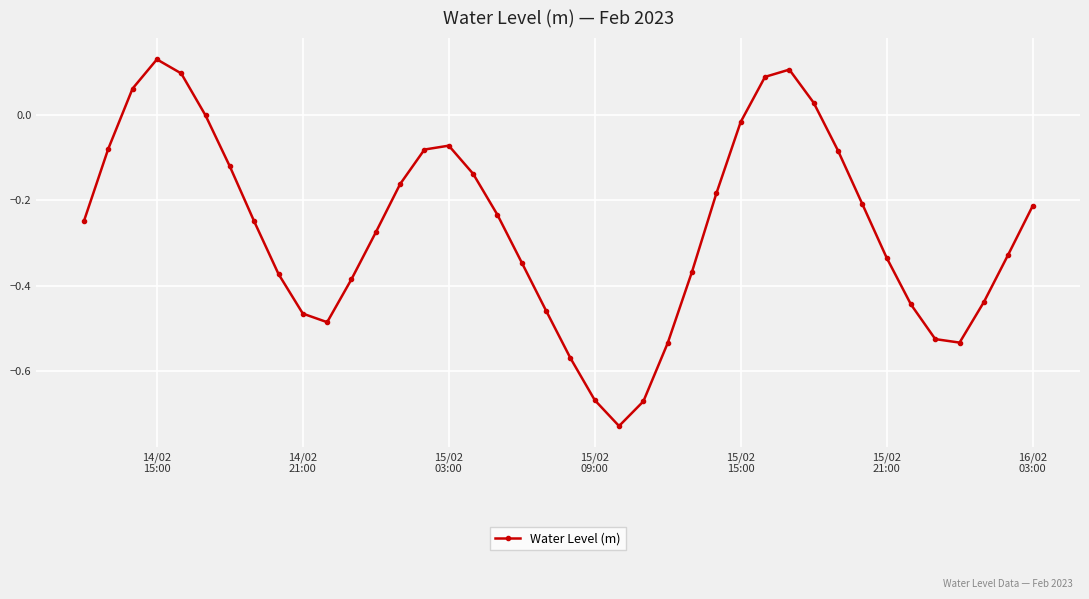

What is the sum of all values?

-10.5